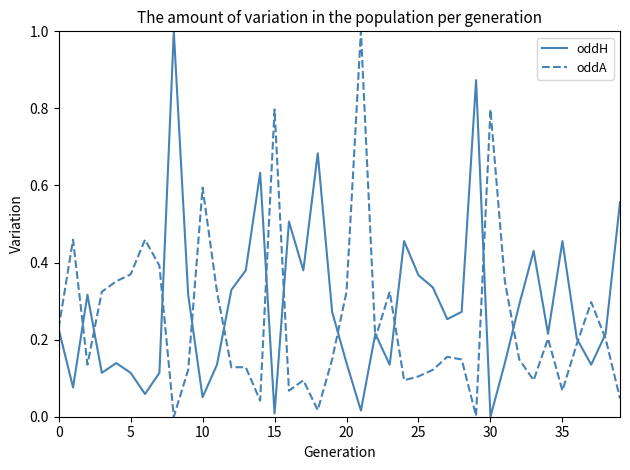

What is the greatest value displayed?

1.0